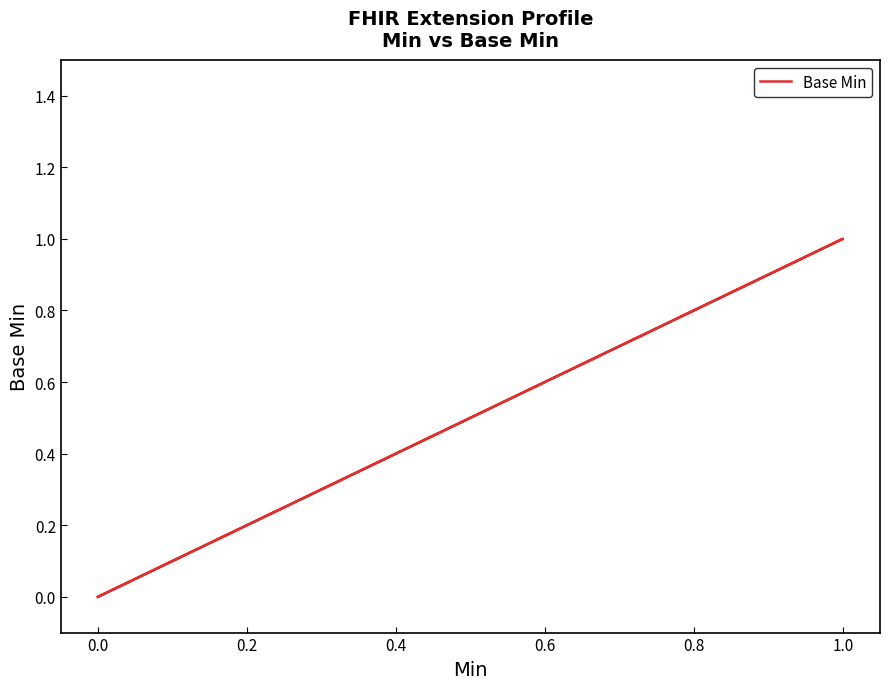

How many values are between 0 and 1?

5